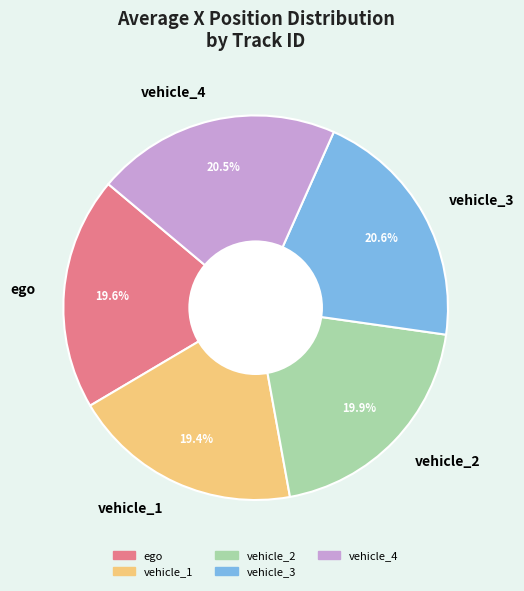

Between vehicle_1 and vehicle_2, which is larger?

vehicle_2